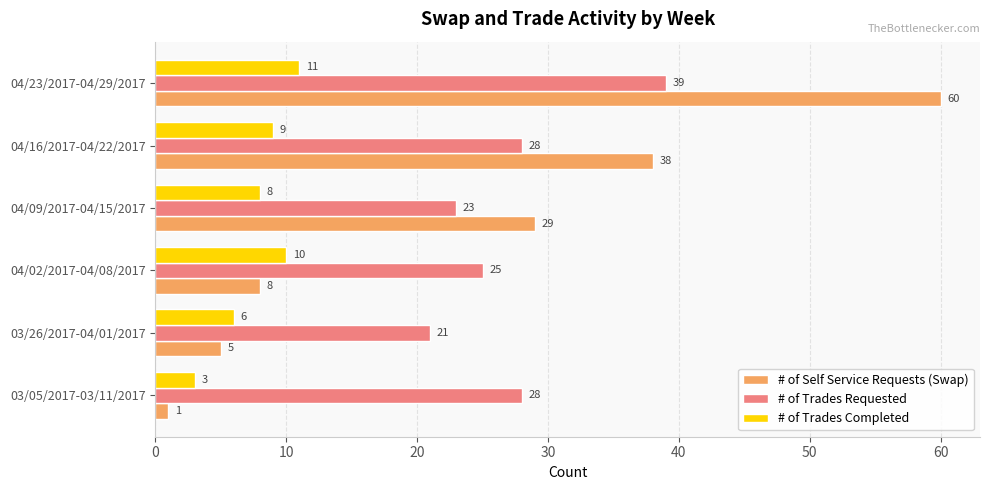

What is the sum of all # of Self Service Requests (Swap) values?

141